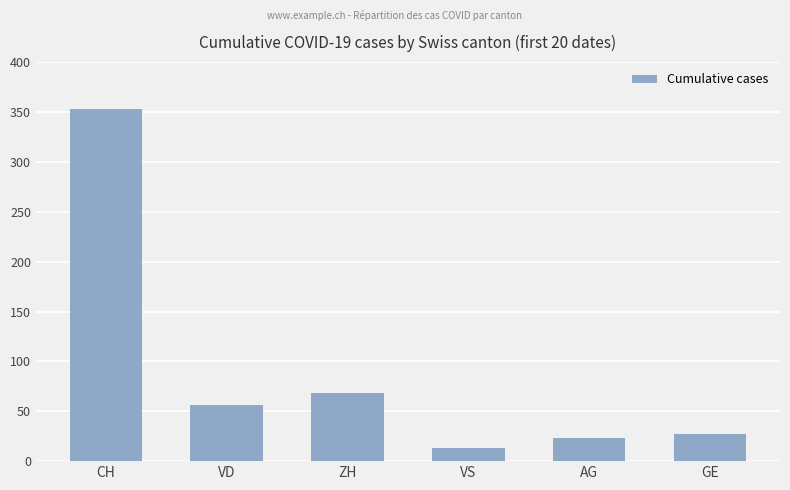

List the labels in order of value, smallest first.

VS, AG, GE, VD, ZH, CH